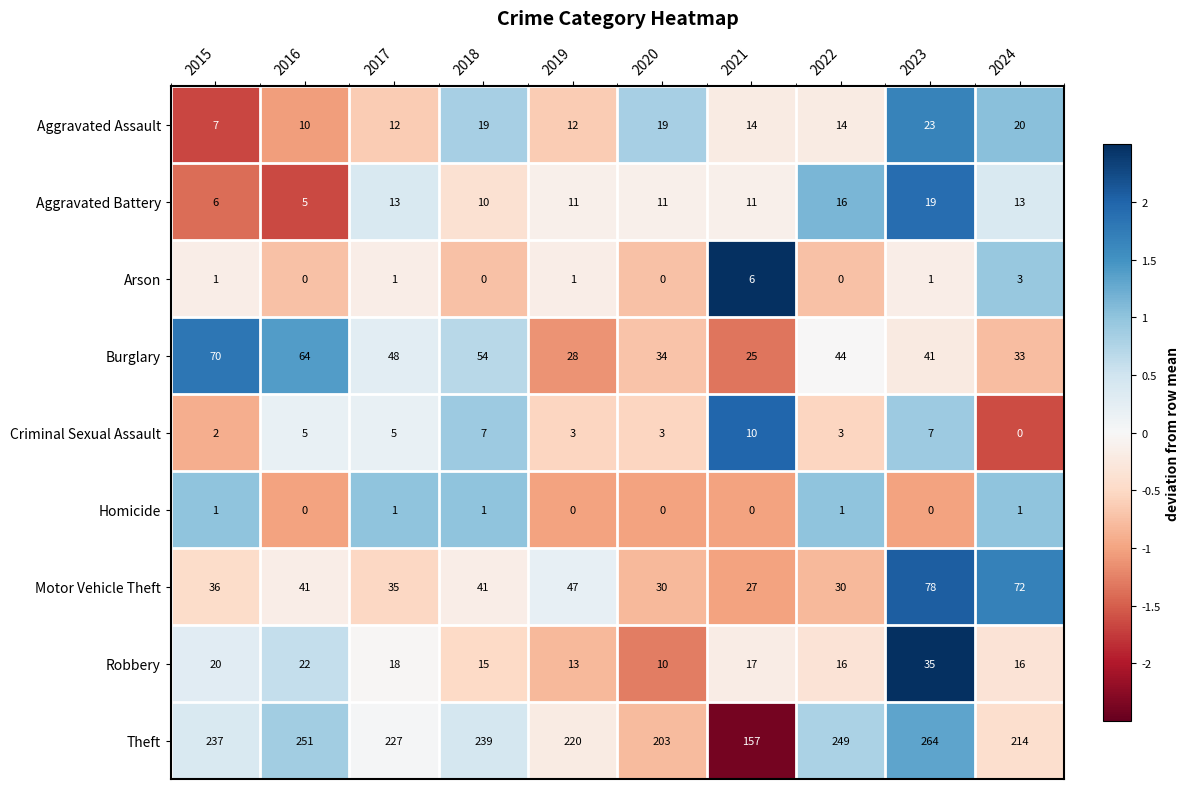

True or false: Motor Vehicle Theft has a value of 41 at 2016.

True